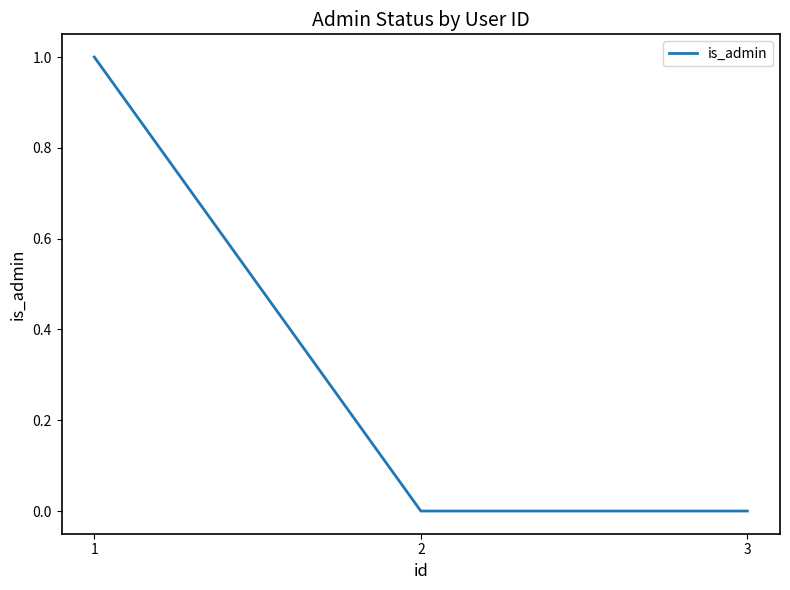

True or false: the data shows 0 at 3.

True